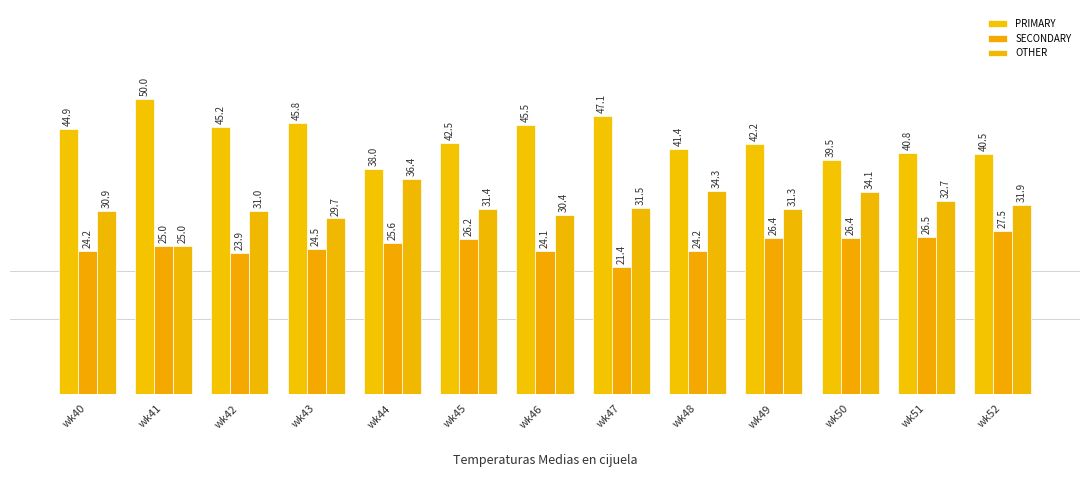

Between wk52 and wk40, which is larger?

wk40